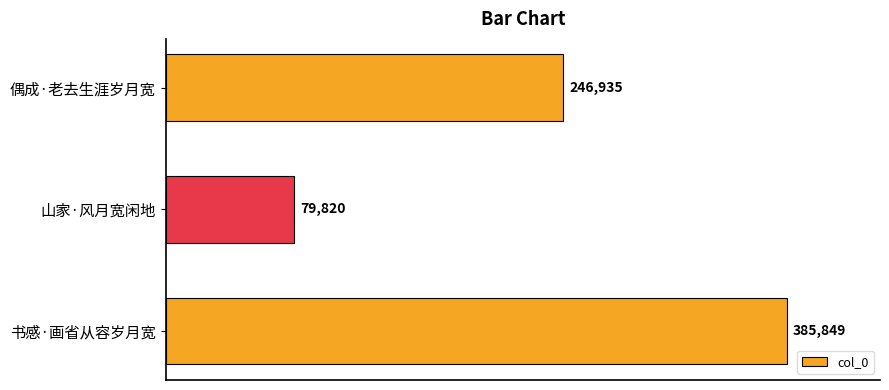

What is the average value?

237535